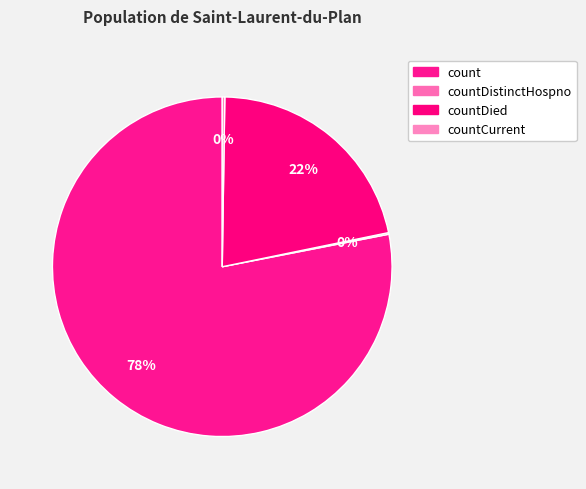

To the nearest percent, what is the average slice percentage?

25%